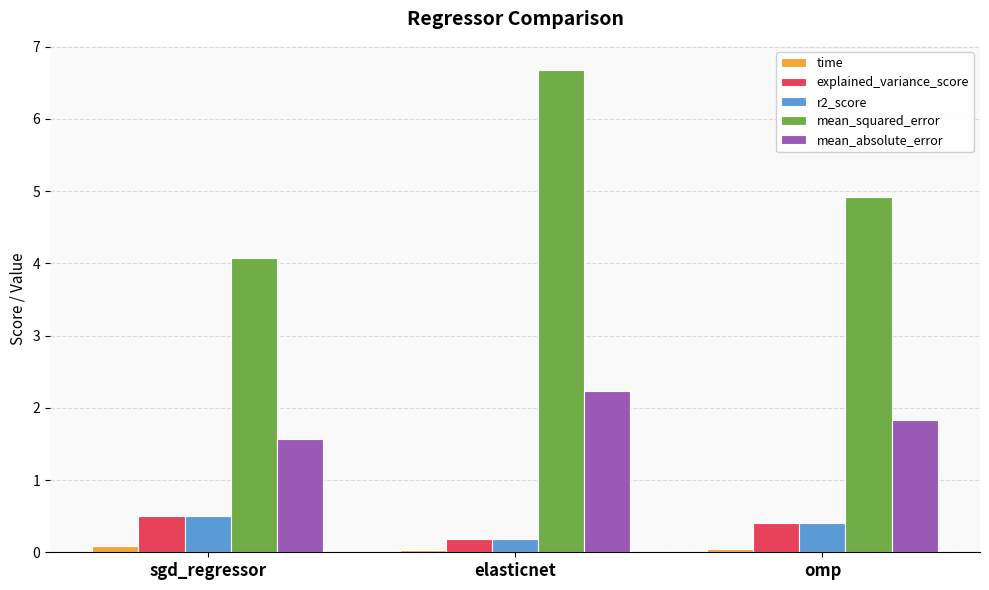

True or false: mean_absolute_error has a value of 2.2 at elasticnet.

True